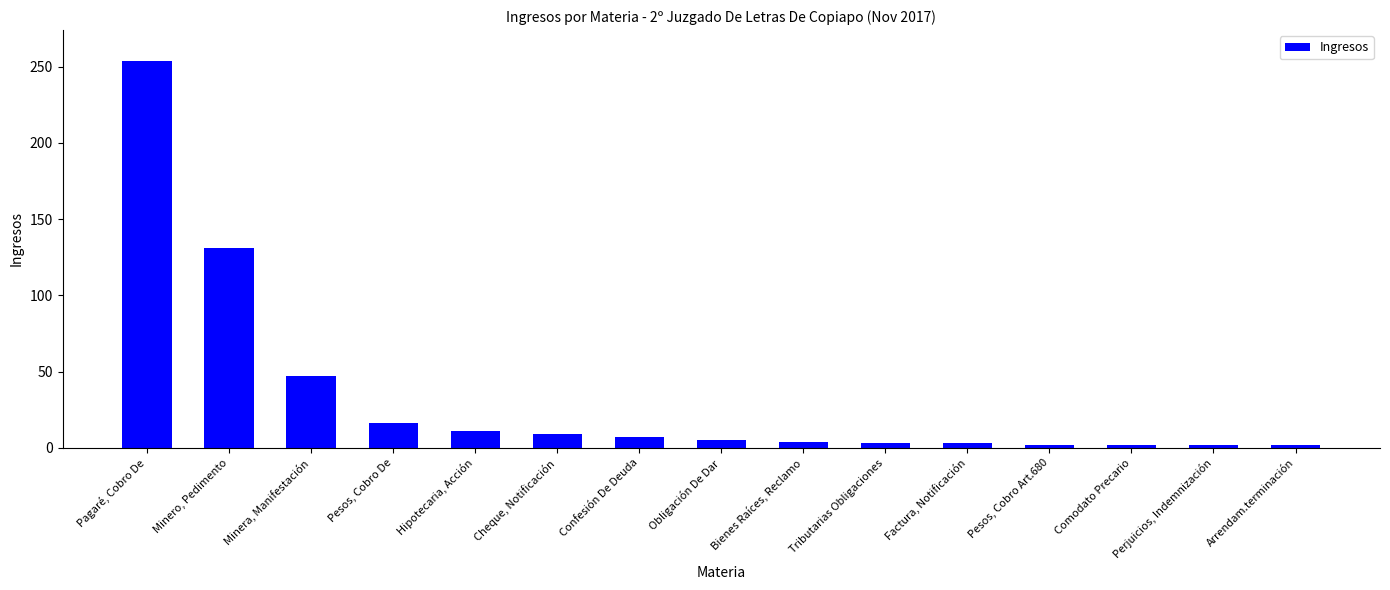

What is the difference between the values at Hipotecaria, Acción and Minero, Pedimento?

120